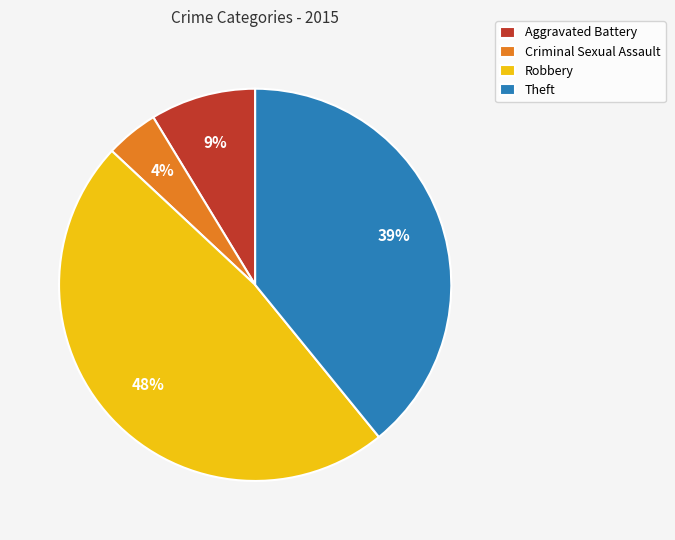

How many segments does this pie chart have?

4